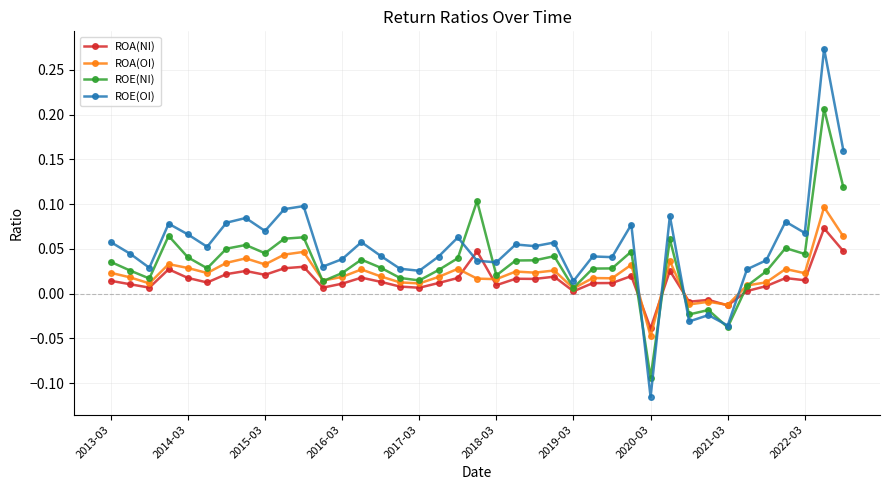

Which series has the largest range (max minus min)?

ROE(OI)